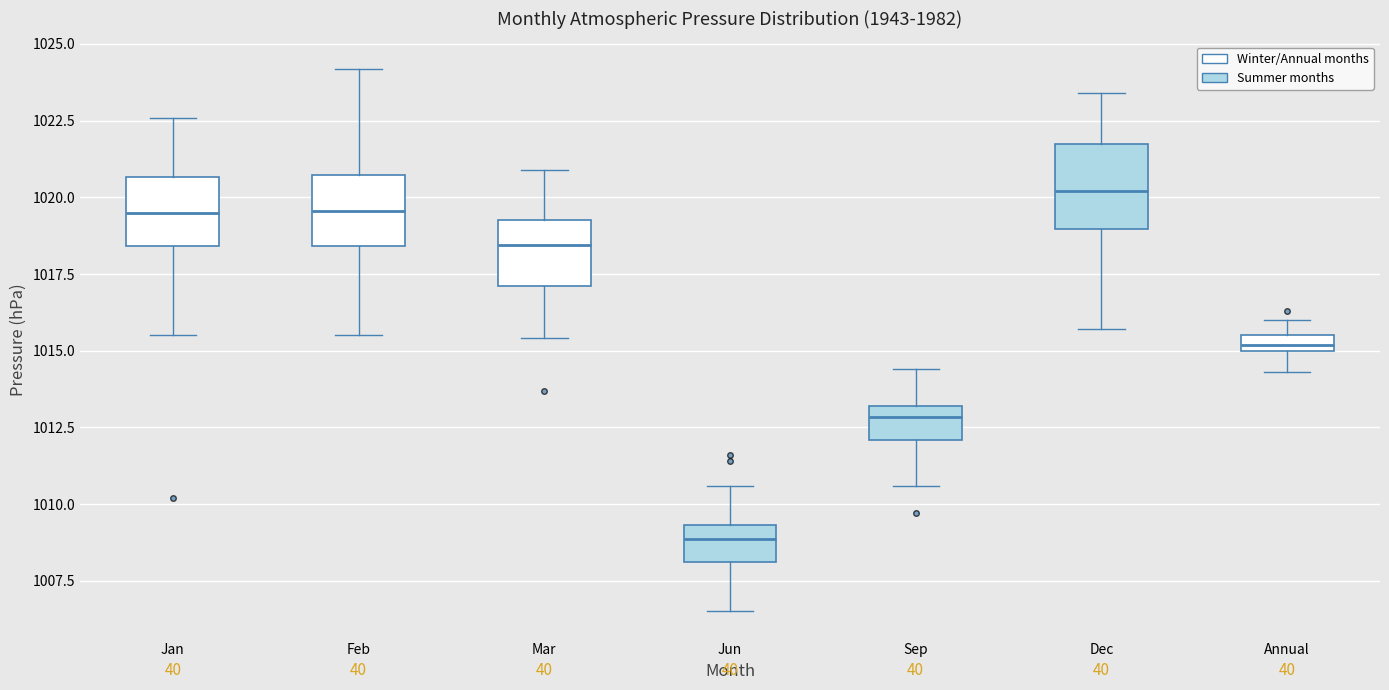

Which box has the highest median line?

Dec